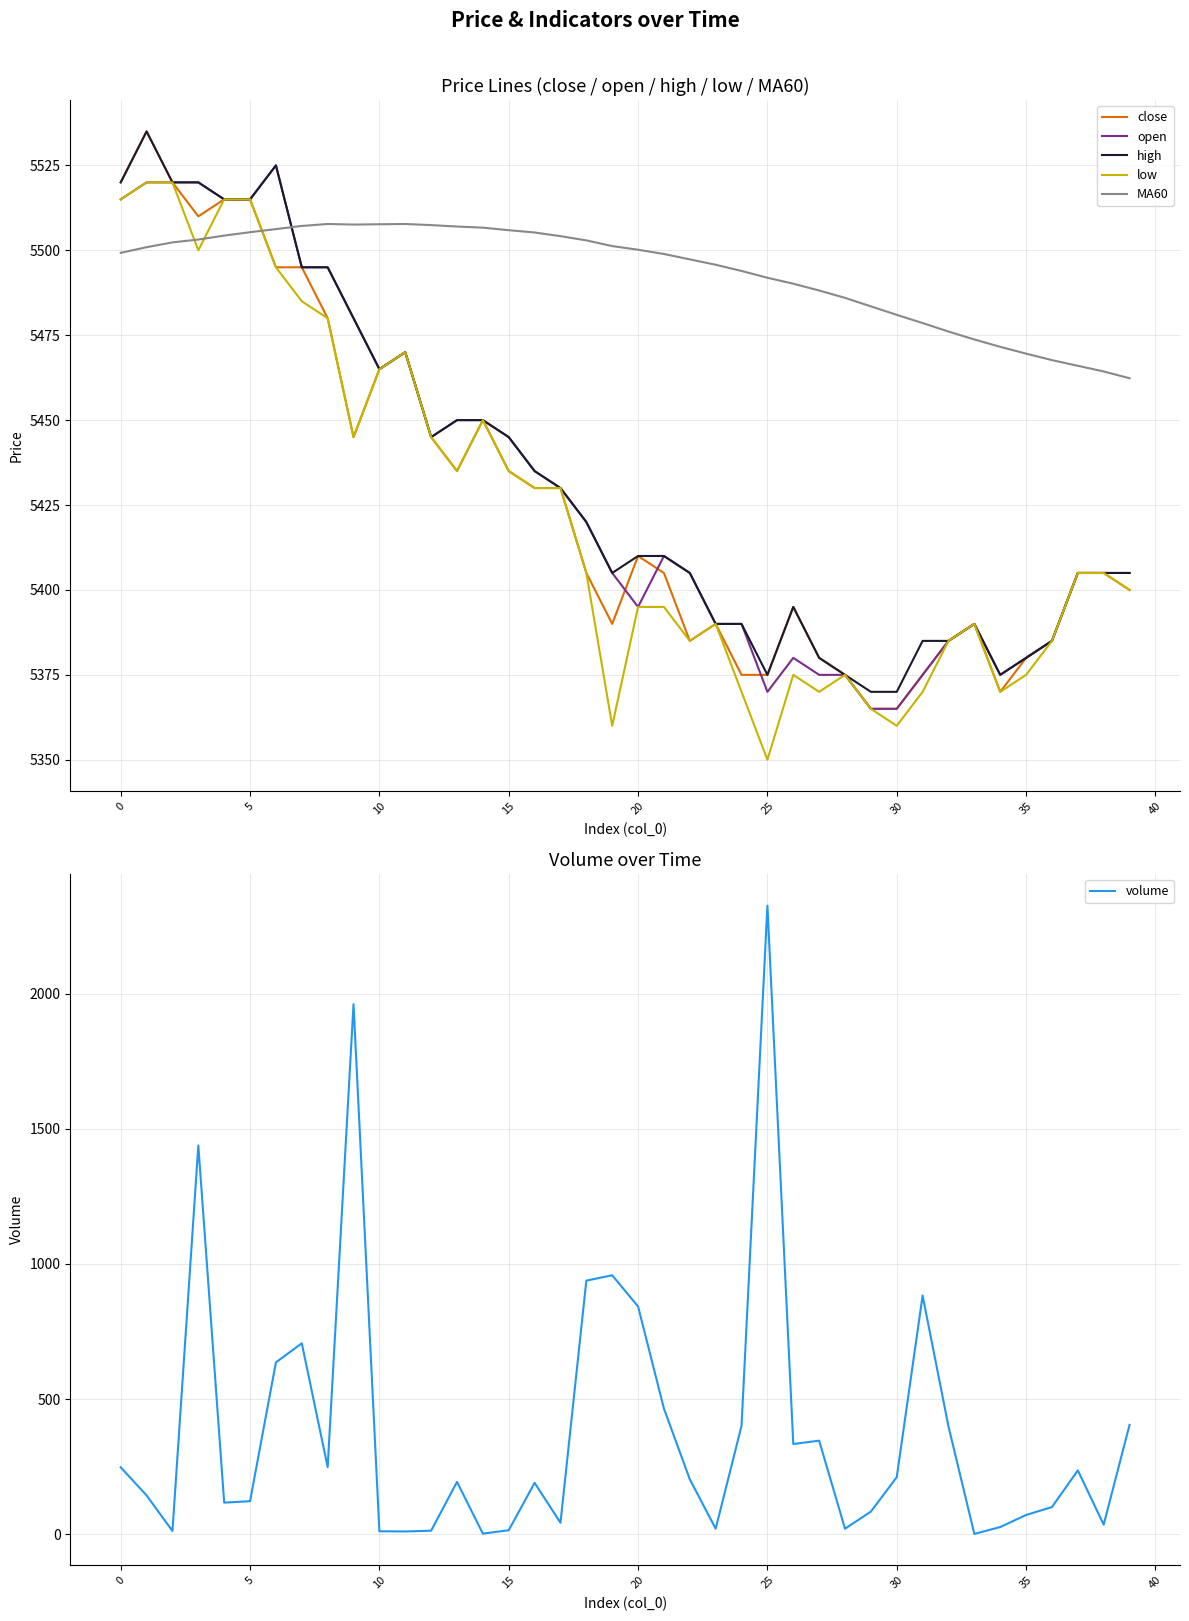

Between 22 and 18, which is larger?

18